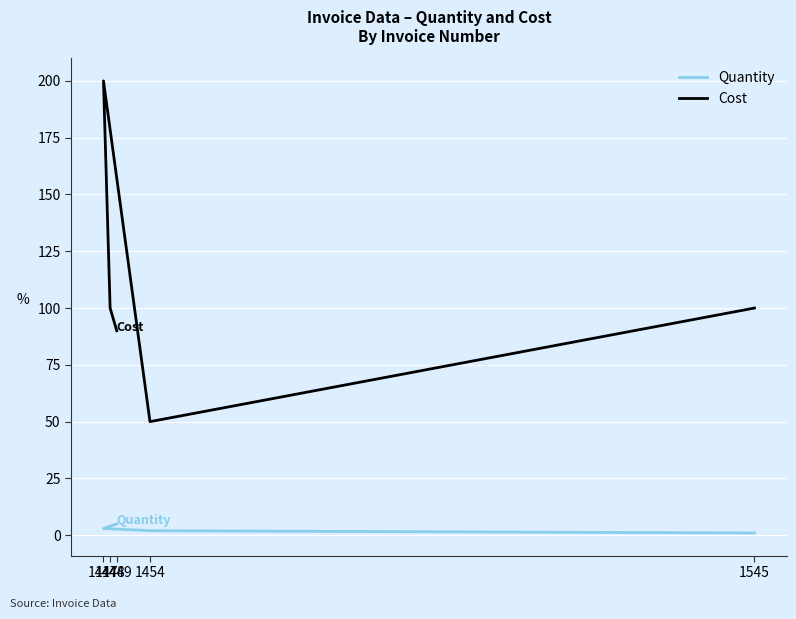

Rank the categories by Cost value from highest to lowest.

1447, 1545, 1448, 1449, 1454